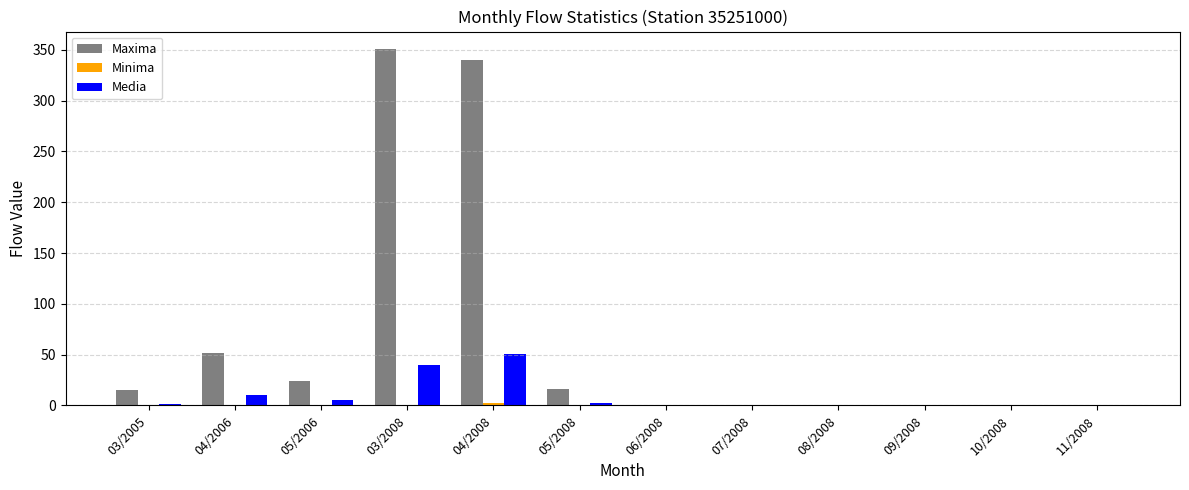

Between 04/2006 and 05/2008, which series saw the biggest shift?

Maxima